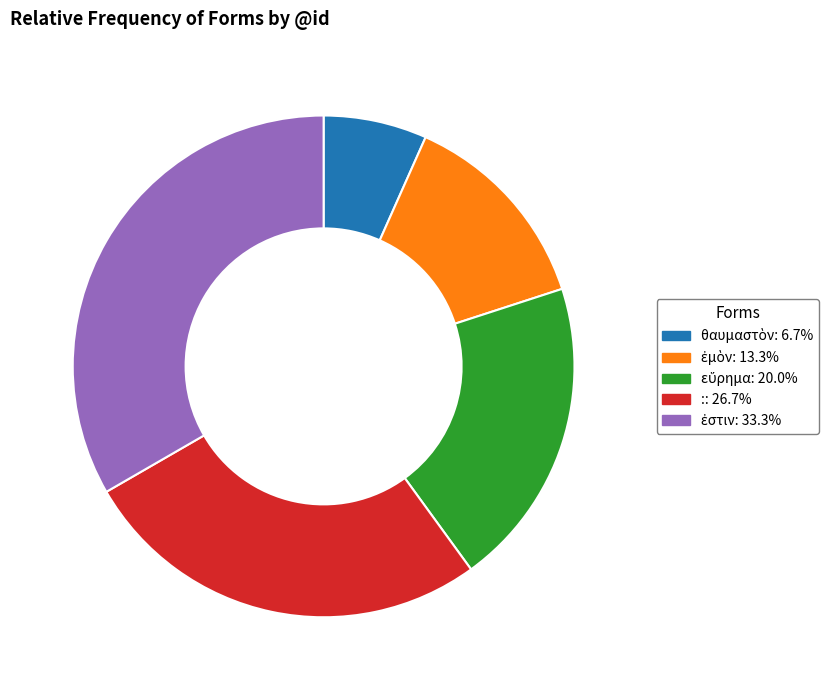

Does any single category account for the majority?

No